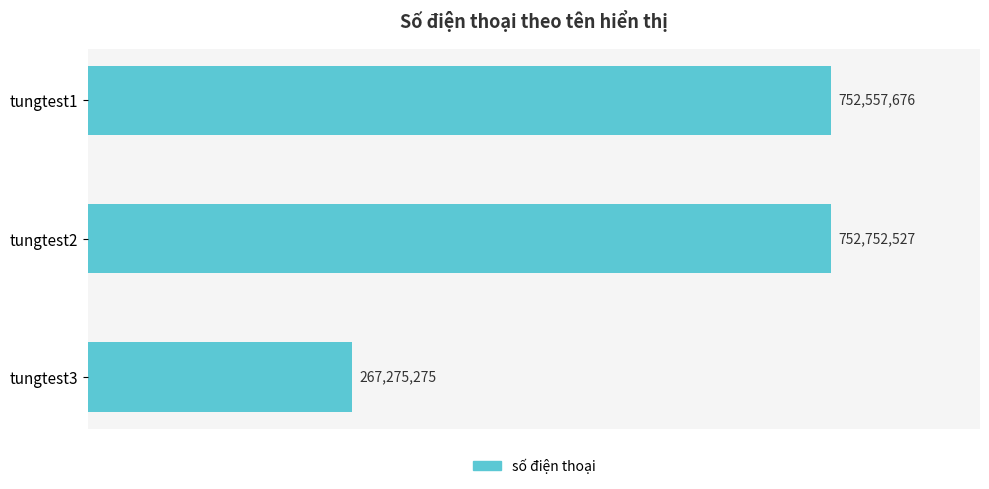

At which category does the chart reach its peak across all series?

tungtest2